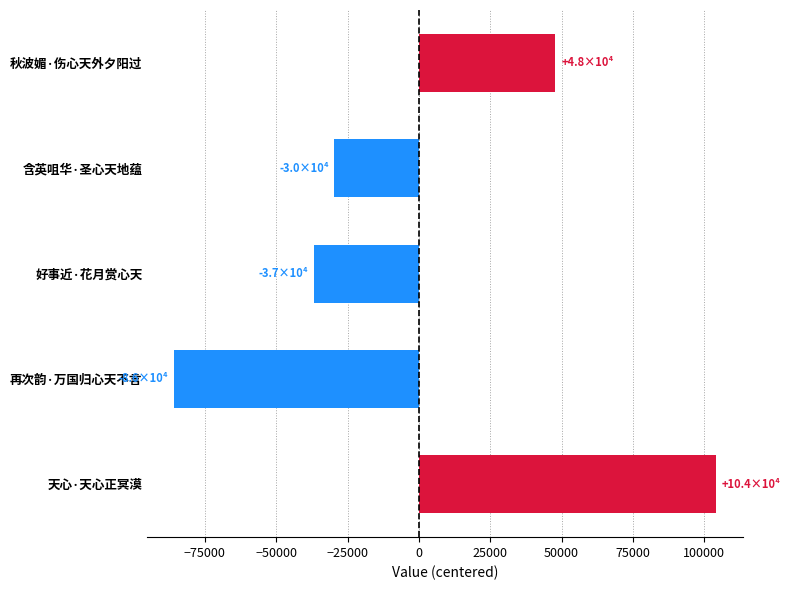

How many negative values are there?

3